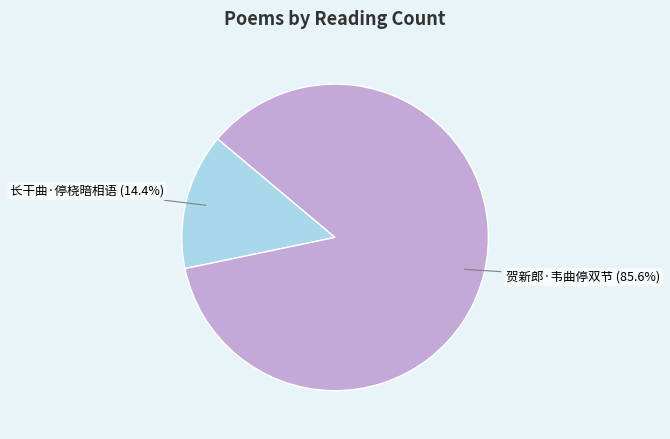

To the nearest percent, what is the difference between the largest and smallest slice percentages?

71%